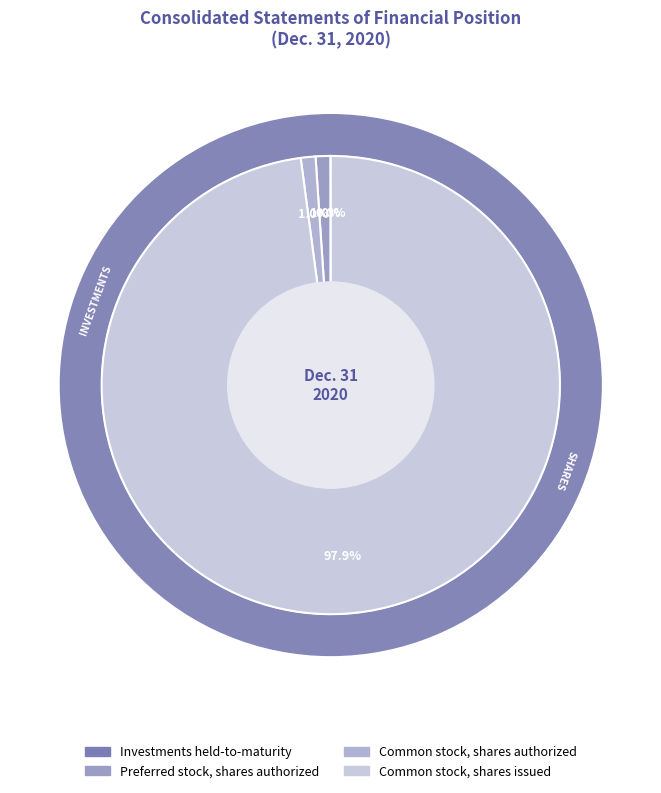

What is the majority slice?

Common stock, shares issued